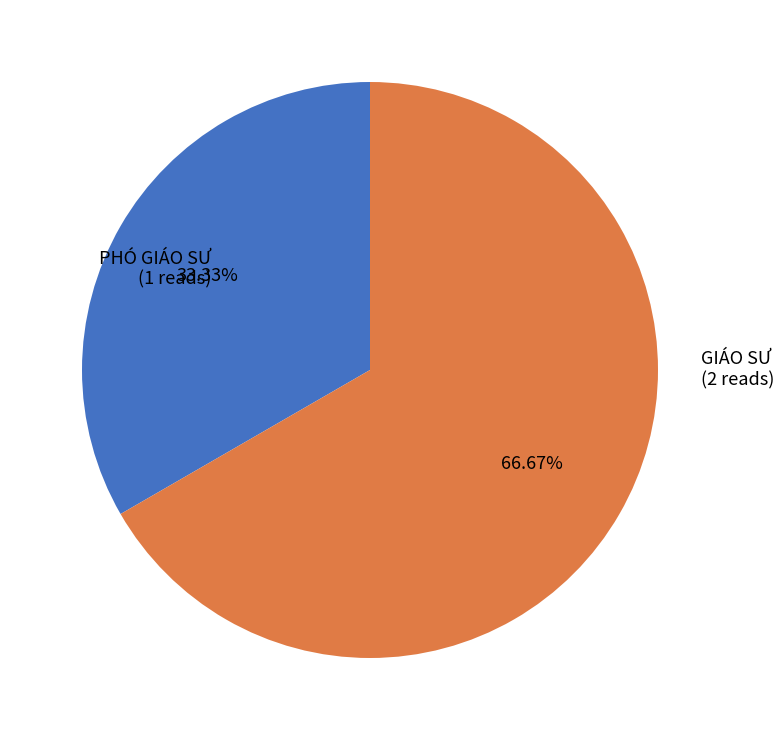

How many segments does this pie chart have?

2